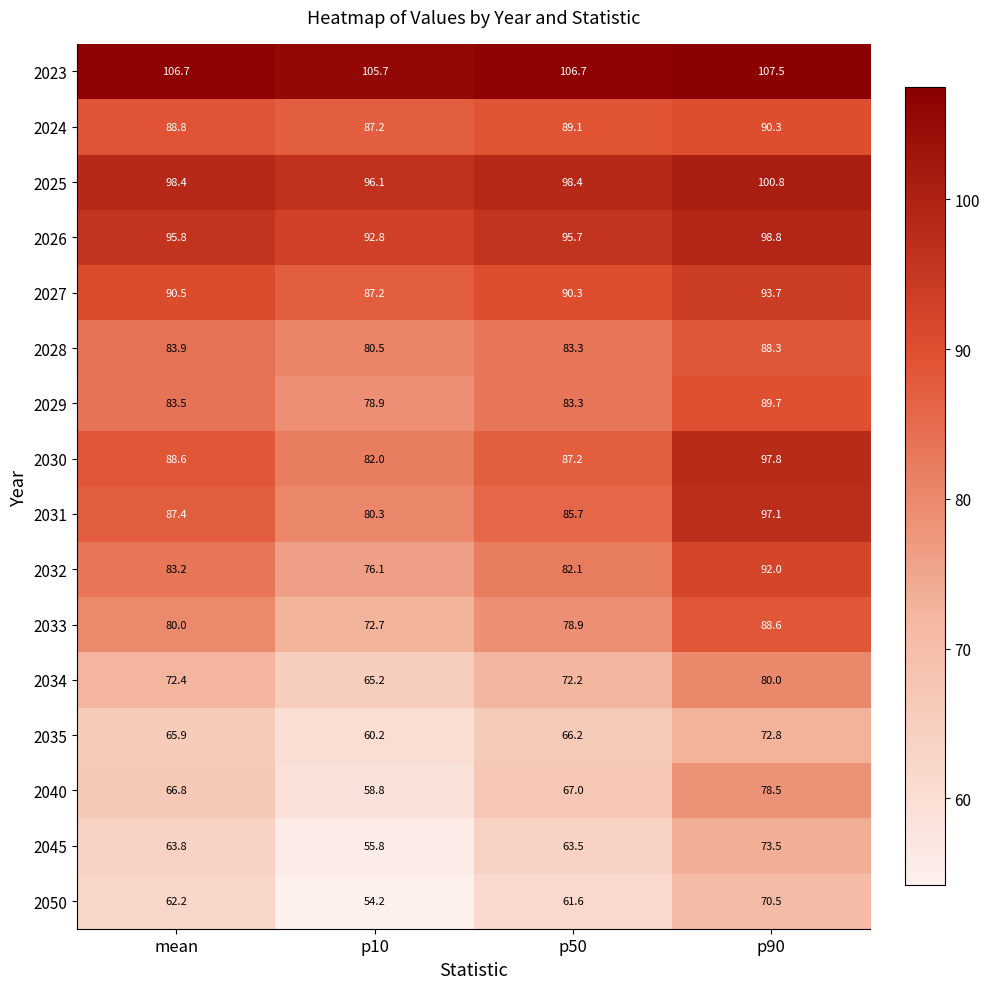

Which series has the largest total across all categories?

2023